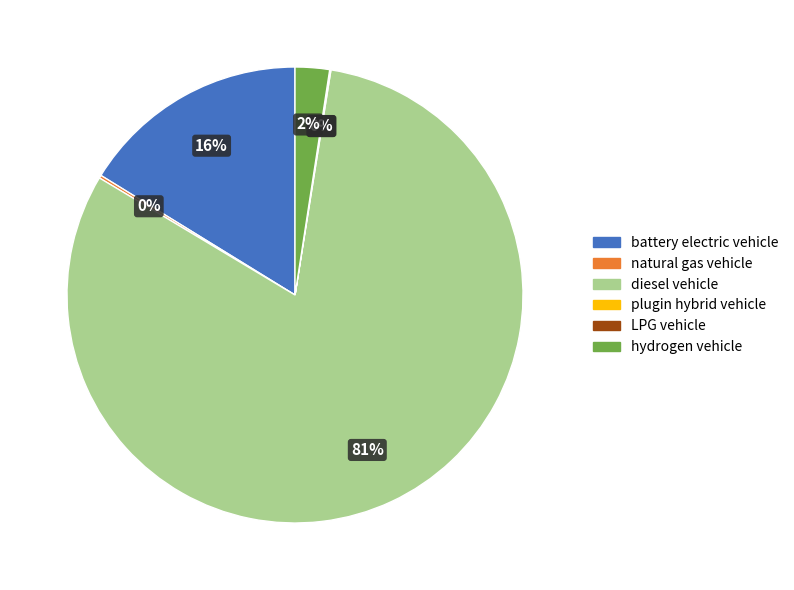

The diesel vehicle slice represents 81% of the pie. True or false?

True